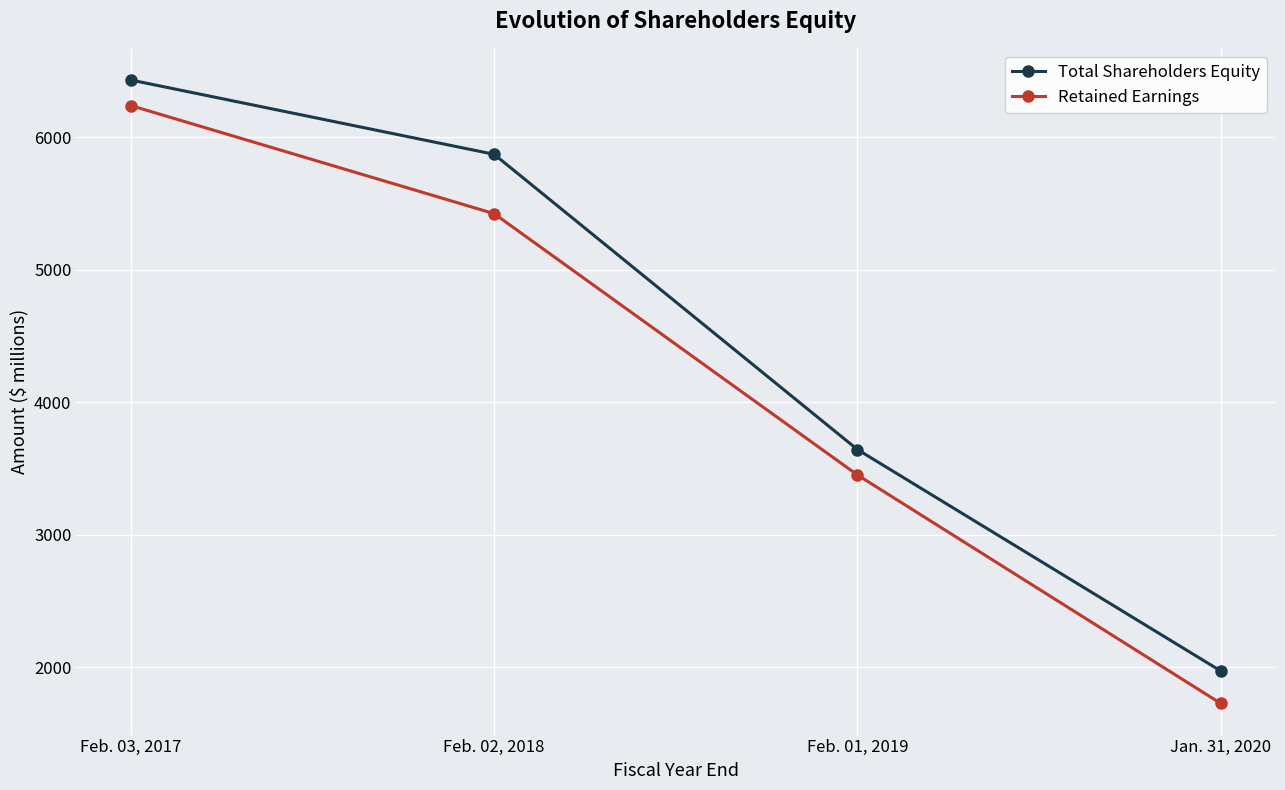

At which category is the sum across all series the highest?

Feb. 03, 2017